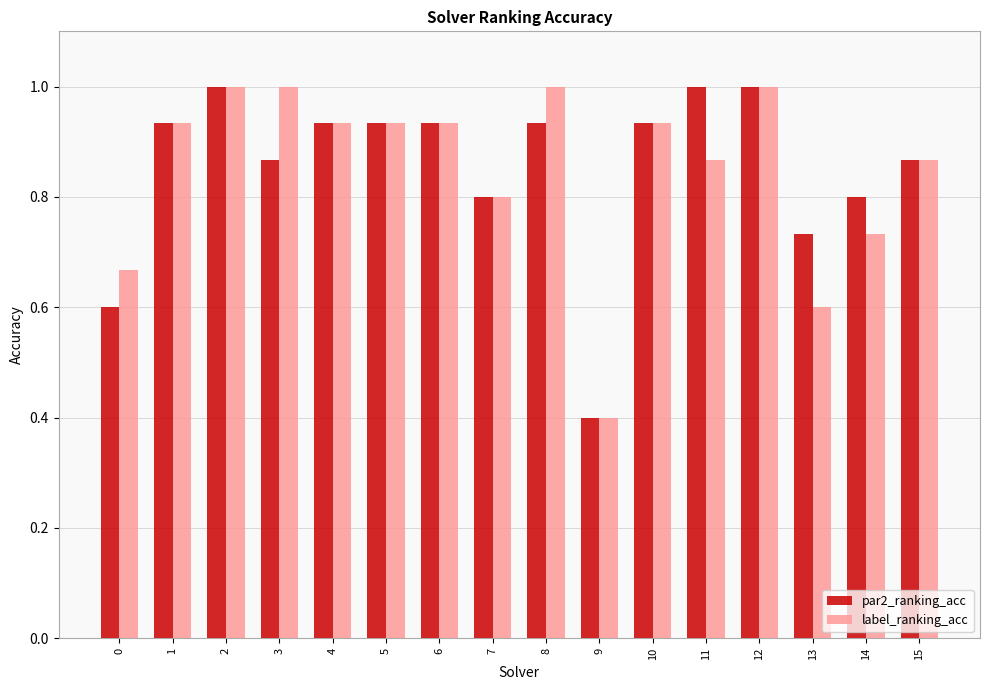

The value of par2_ranking_acc at 10 is 1.2. True or false?

False